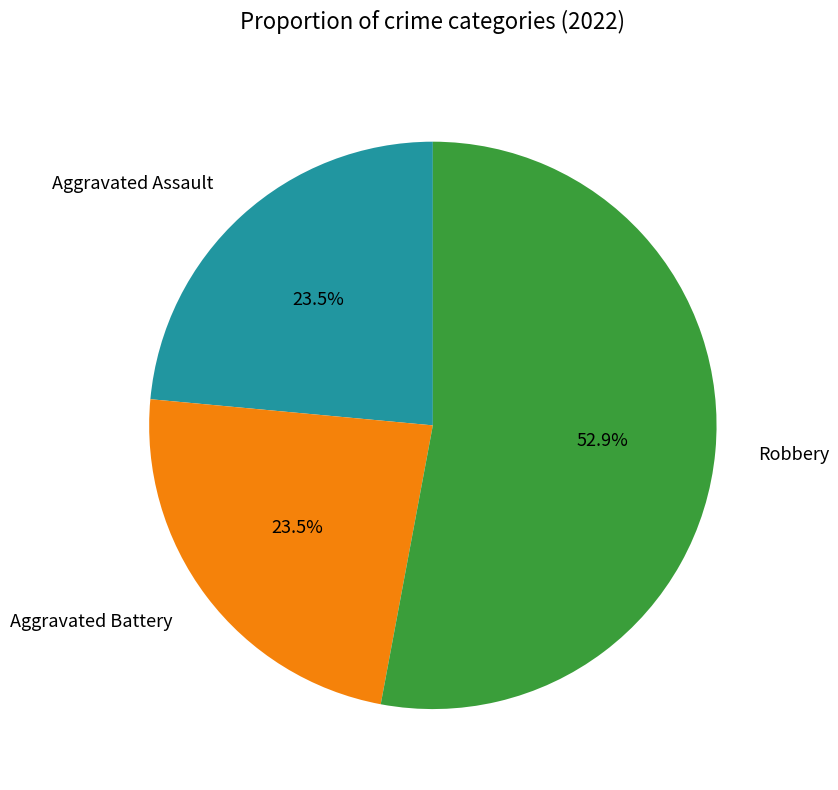

Combined, do Aggravated Battery and Robbery account for over 50%?

Yes